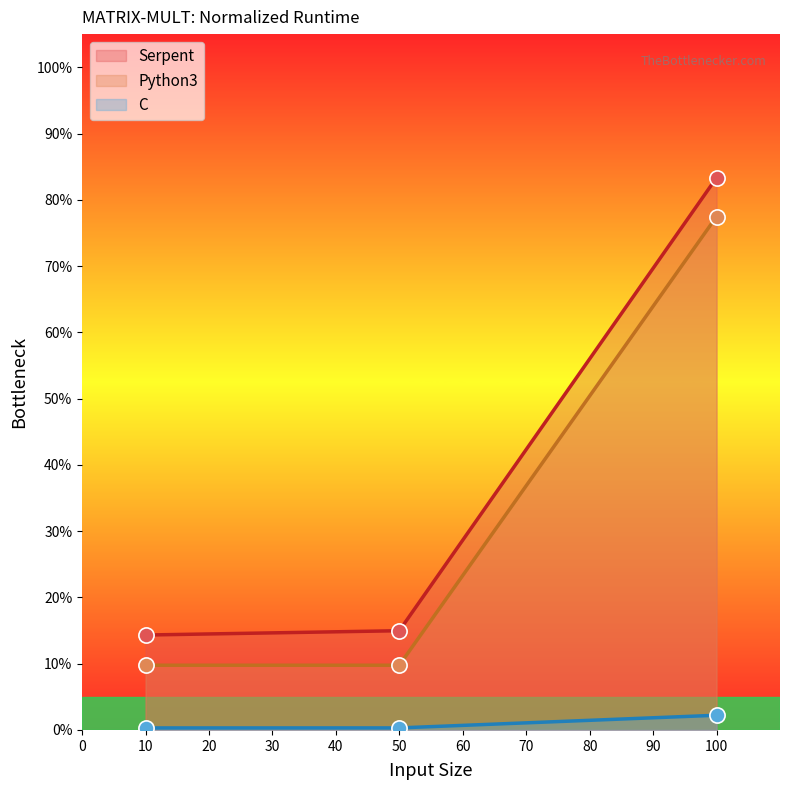

Which series contains the highest Y value?

Serpent